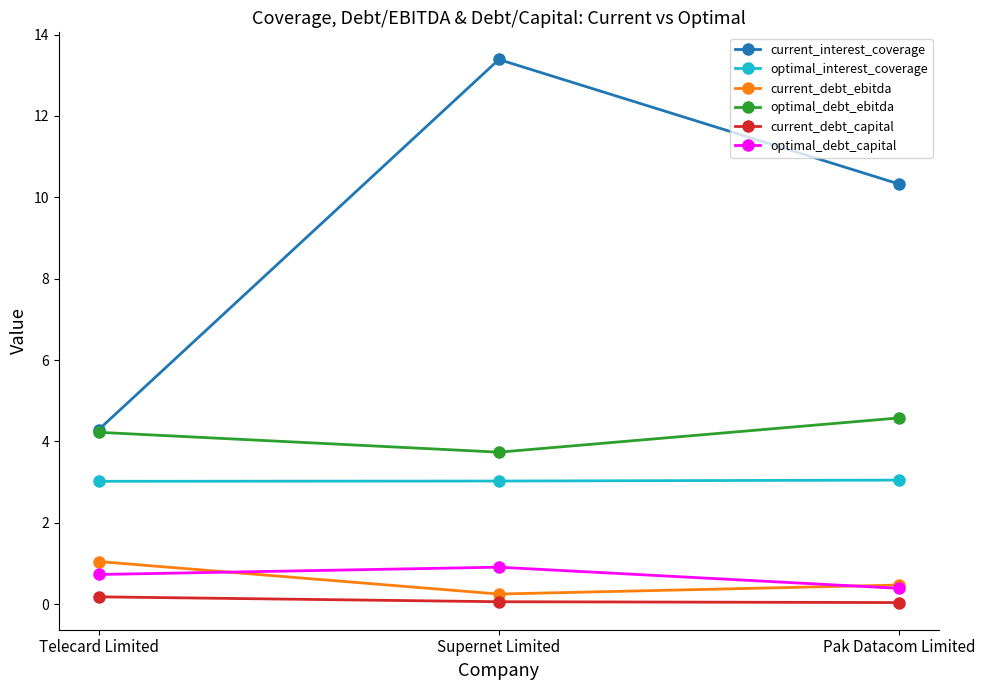

What value does the optimal_debt_ebitda series have at Supernet Limited?

3.7